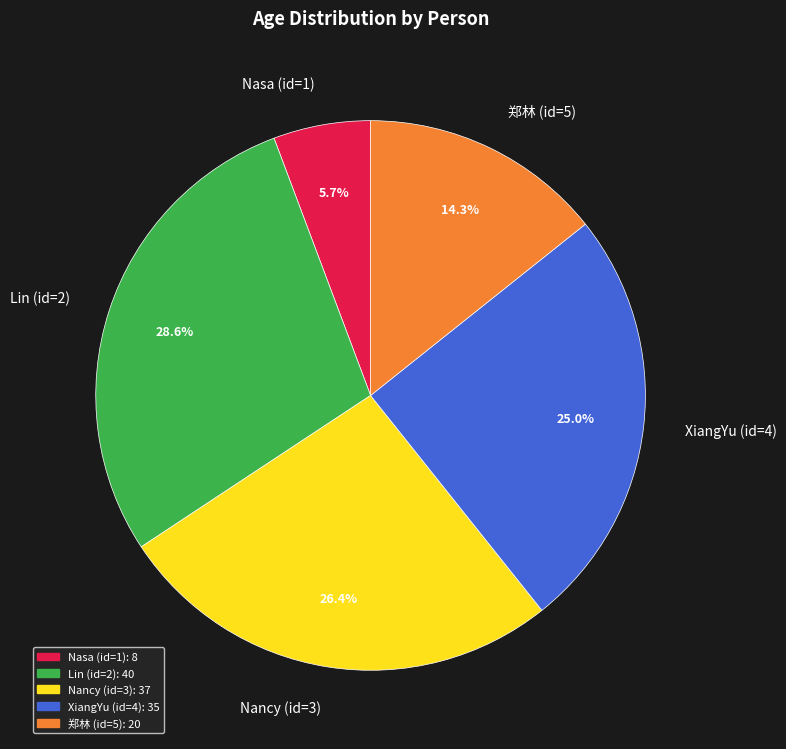

Is there any slice that represents more than half of the pie?

No